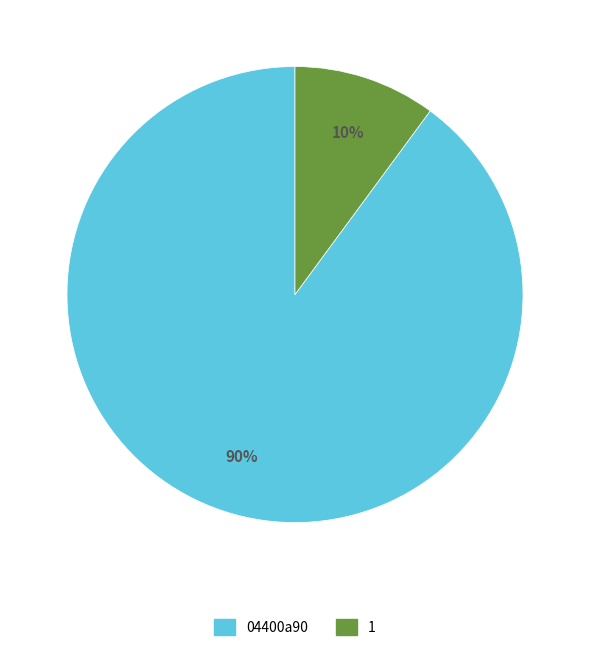

Is it true that 1 is 10% of the pie?

True